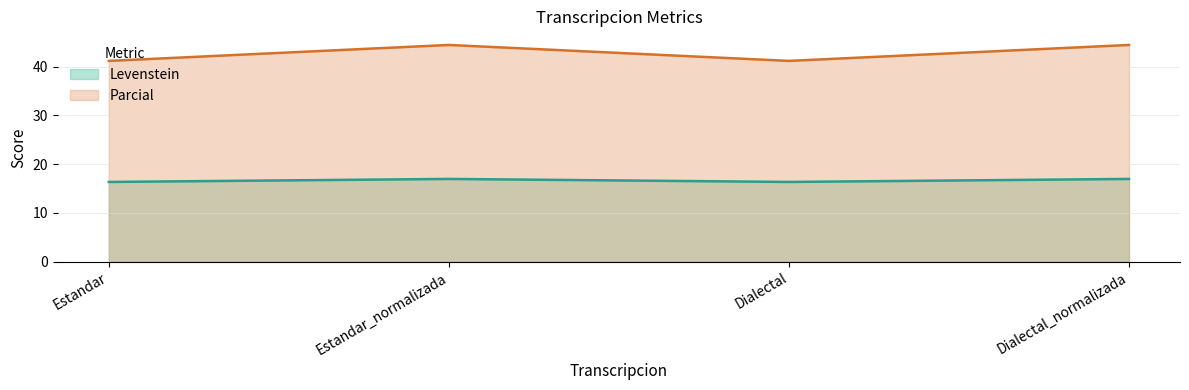

True or false: Parcial and Levenstein intersect in this chart.

False